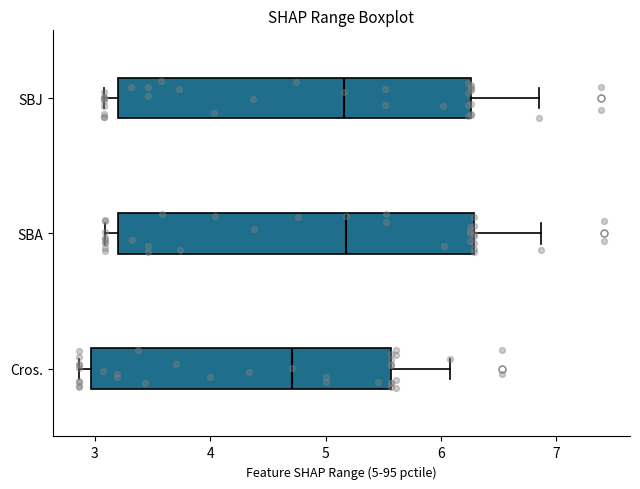

Reading bottom to top, transcribe this box plot: for each box, give where its median line is, the range the box spans, and where its two whiskers end, as read against the x-axis. The values are not printed on the chart, so give them approximately, as read against the axis.

Cros.: median 4.7, box 3.0 to 5.6, whiskers 2.9 to 6.1
SBA: median 5.2, box 3.2 to 6.3, whiskers 3.1 to 6.9
SBJ: median 5.2, box 3.2 to 6.3, whiskers 3.1 to 6.8